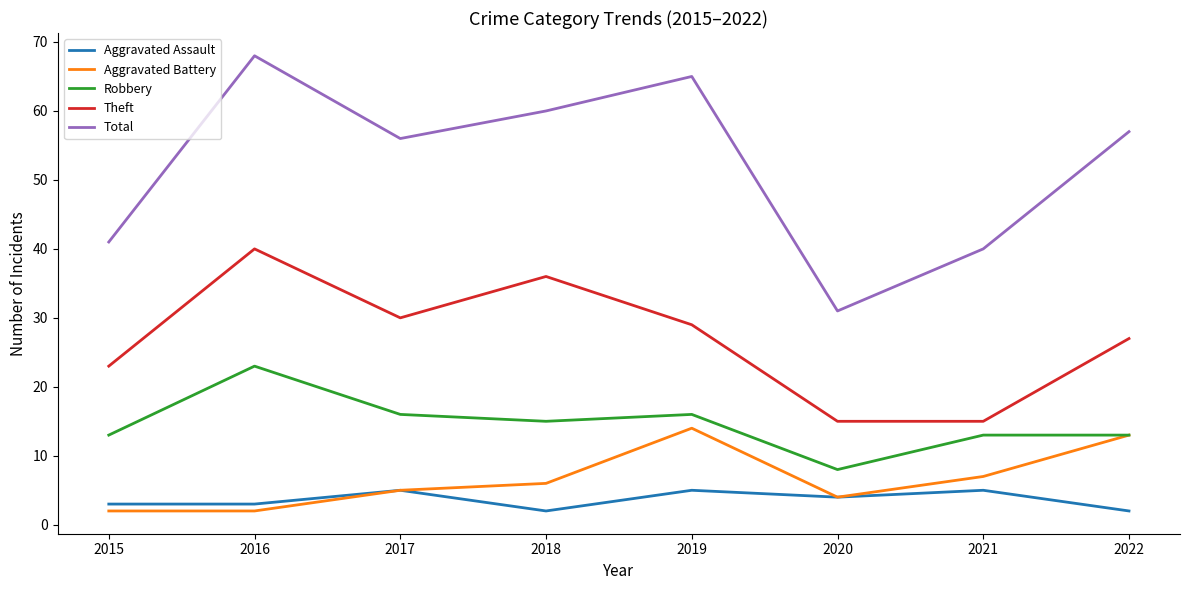

What is the difference between the Theft values at 2017 and 2021?

15